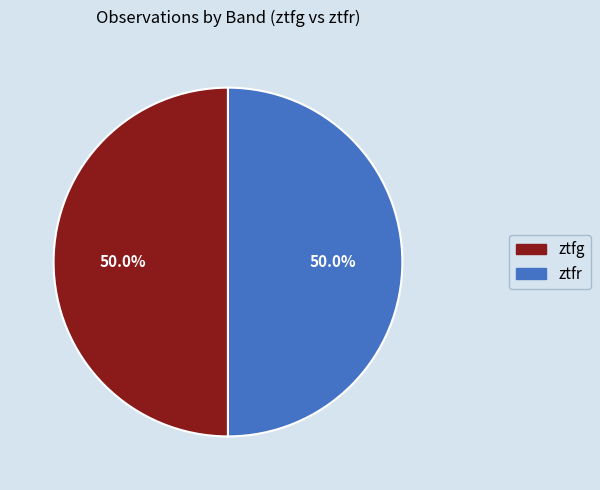

Combined, do ztfg and ztfr account for over 50%?

Yes